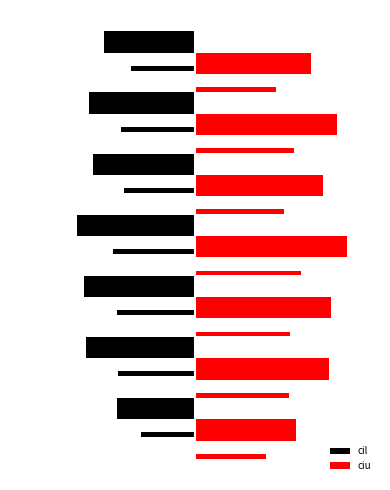

Read the ciu value at 5.

0.1